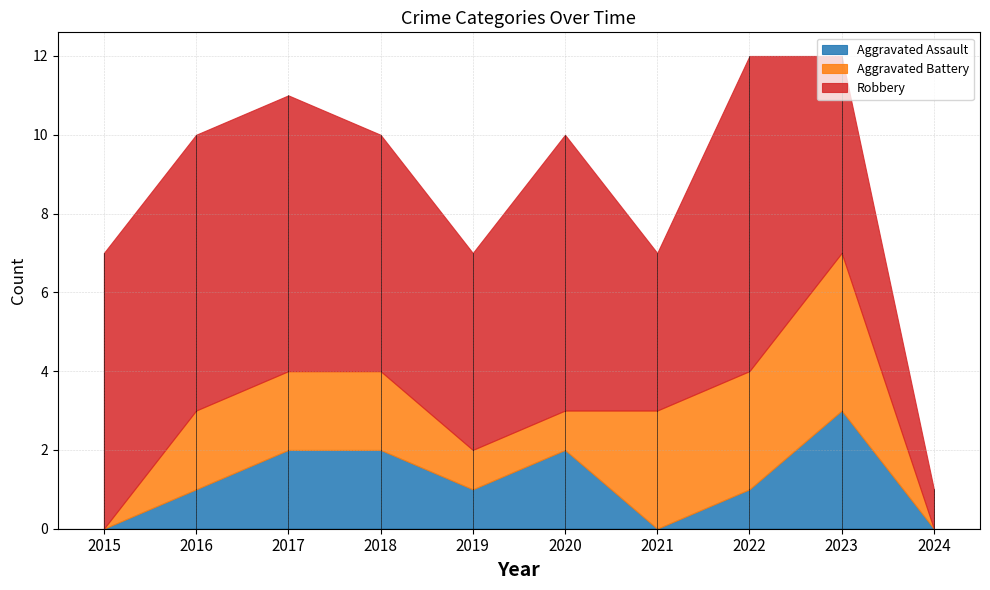

Which category has the lowest value across all series?

2015